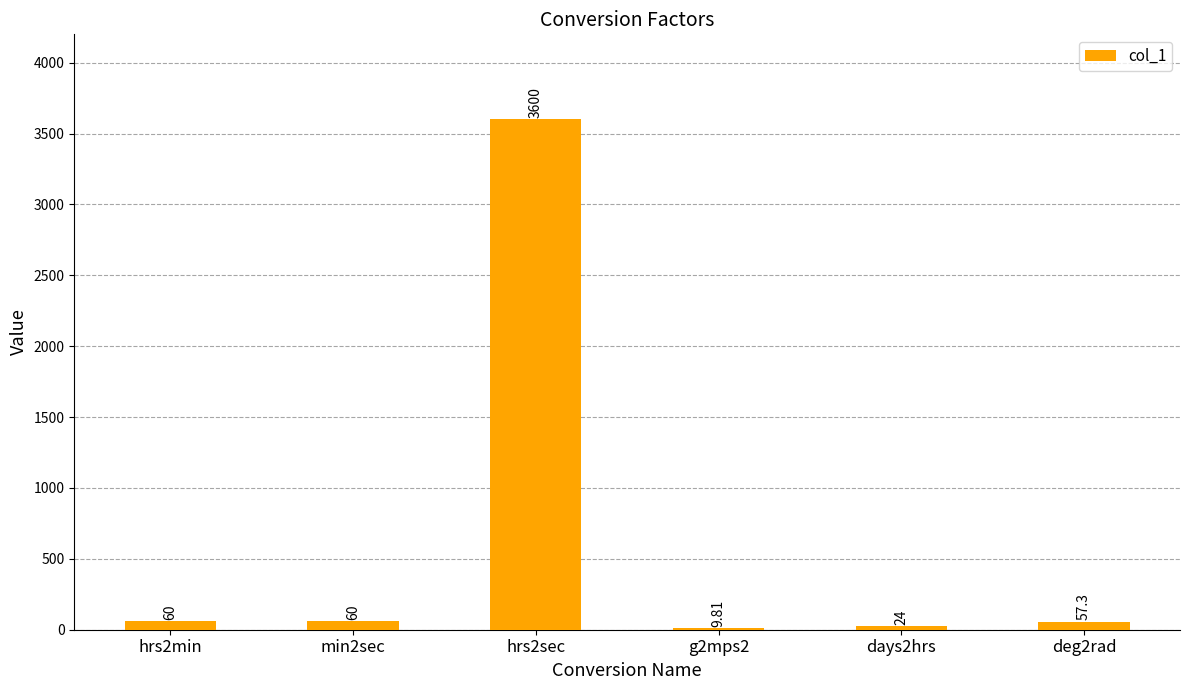

Approximately how many times larger is the value at min2sec compared to g2mps2?

6.1